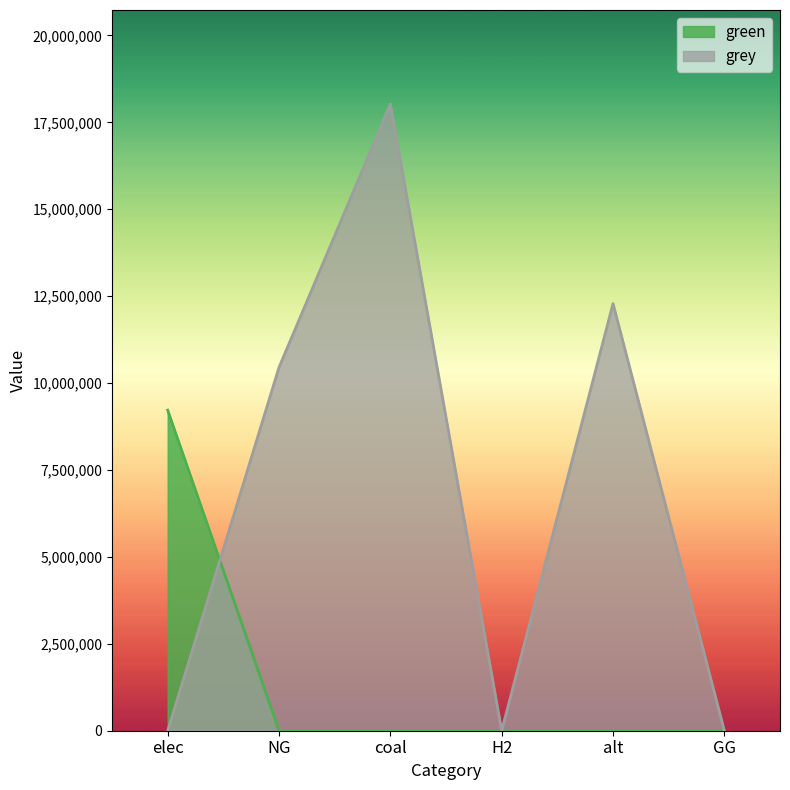

Which series has the largest range (max minus min)?

grey